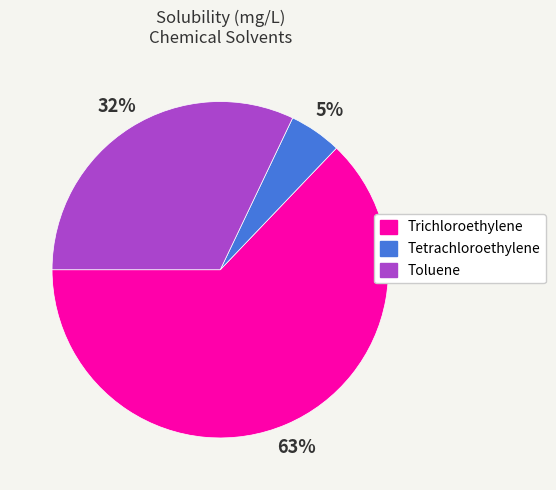

To the nearest percent, what is the average slice percentage?

33%